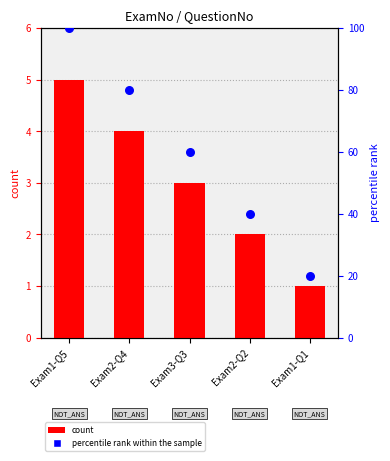

Which series has the largest total across all categories?

percentile rank within the sample